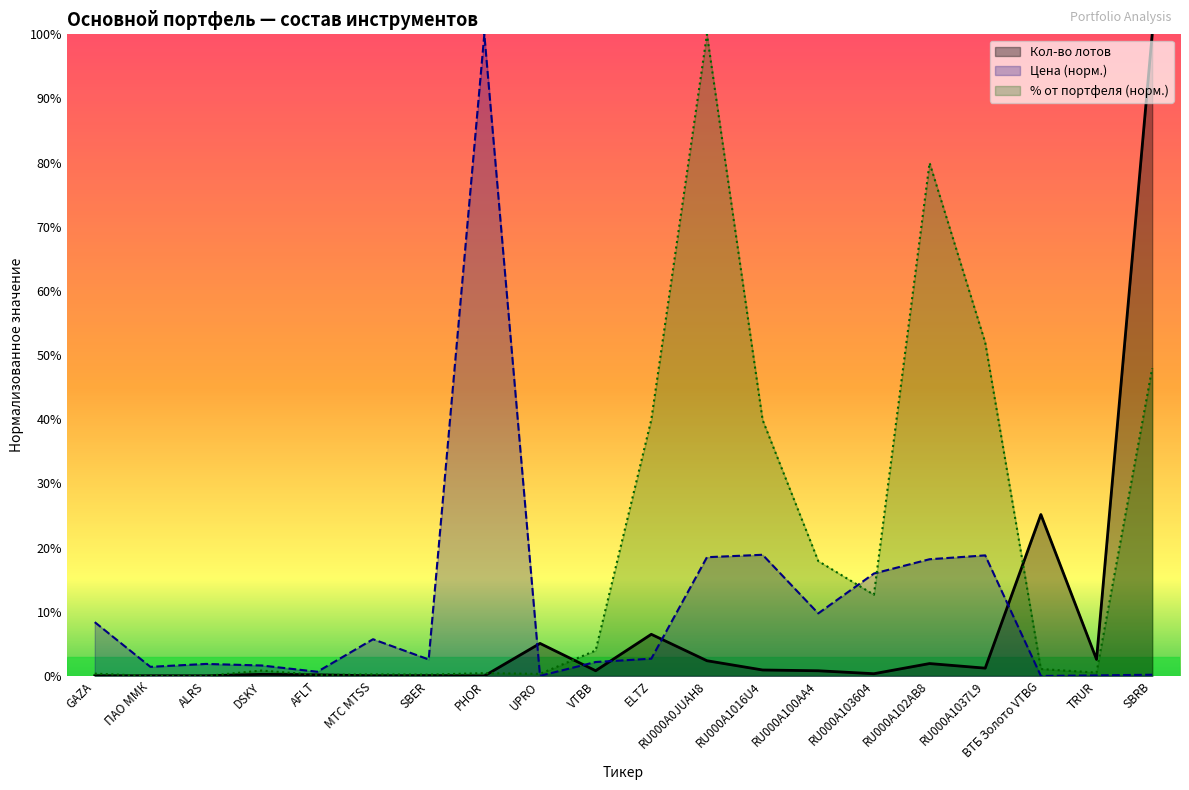

Which series ends up on top after the final intersection of Кол-во лотов and Цена?

Кол-во лотов